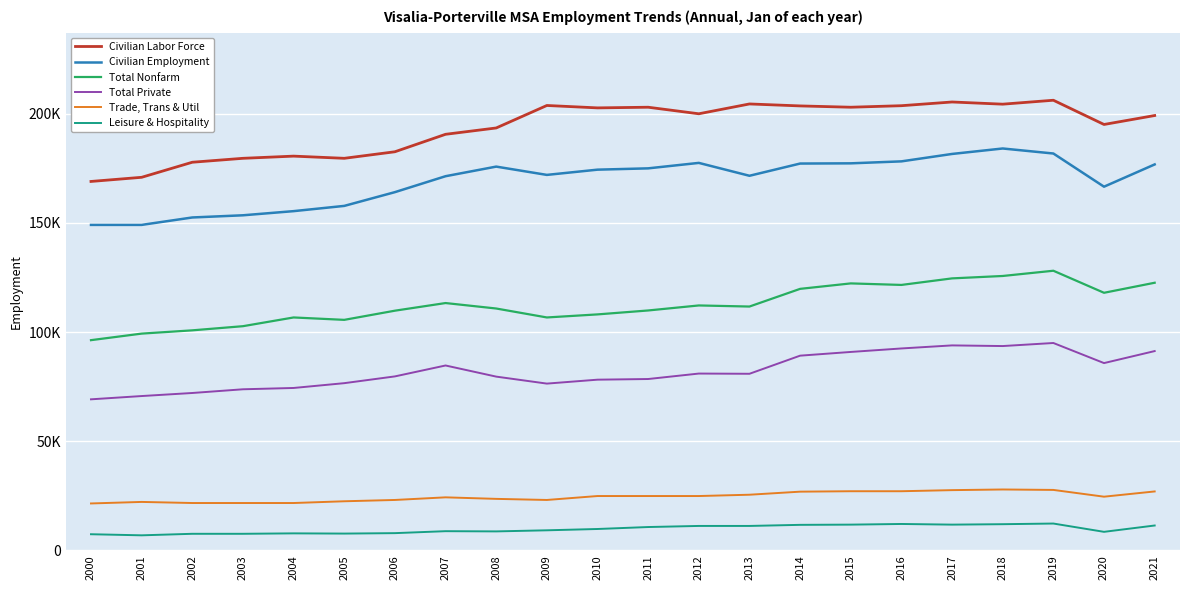

Reading right to left, what are all the values shown in this chart?

Civilian Labor Force: 2021=199200	2020=195100	2019=206200	2018=204400	2017=205400	2016=203700	2015=203000	2014=203600	2013=204500	2012=200000	2011=203000	2010=202700	2009=203800	2008=193500	2007=190600	2006=182600	2005=179600	2004=180600	2003=179600	2002=177800	2001=170900	2000=169000
Civilian Employment: 2021=176800	2020=166600	2019=181800	2018=184100	2017=181600	2016=178200	2015=177300	2014=177200	2013=171600	2012=177500	2011=175000	2010=174400	2009=172000	2008=175800	2007=171400	2006=164100	2005=157800	2004=155400	2003=153500	2002=152500	2001=149100	2000=149100
Total Nonfarm: 2021=122600	2020=118000	2019=128100	2018=125700	2017=124600	2016=121600	2015=122300	2014=119800	2013=111700	2012=112200	2011=109900	2010=108100	2009=106700	2008=110800	2007=113300	2006=109800	2005=105600	2004=106700	2003=102700	2002=100800	2001=99300	2000=96300
Total Private: 2021=91300	2020=85800	2019=95000	2018=93600	2017=93900	2016=92500	2015=90900	2014=89200	2013=80900	2012=81000	2011=78500	2010=78200	2009=76400	2008=79600	2007=84700	2006=79700	2005=76600	2004=74400	2003=73800	2002=72100	2001=70700	2000=69200
Trade, Trans & Util: 2021=27000	2020=24600	2019=27700	2018=27900	2017=27600	2016=27100	2015=27100	2014=26900	2013=25500	2012=24900	2011=24900	2010=24900	2009=23100	2008=23600	2007=24300	2006=23100	2005=22500	2004=21700	2003=21700	2002=21700	2001=22200	2000=21500
Leisure & Hospitality: 2021=11400	2020=8500	2019=12300	2018=12000	2017=11800	2016=12100	2015=11800	2014=11700	2013=11200	2012=11200	2011=10700	2010=9800	2009=9200	2008=8700	2007=8800	2006=7900	2005=7700	2004=7800	2003=7600	2002=7600	2001=6900	2000=7400